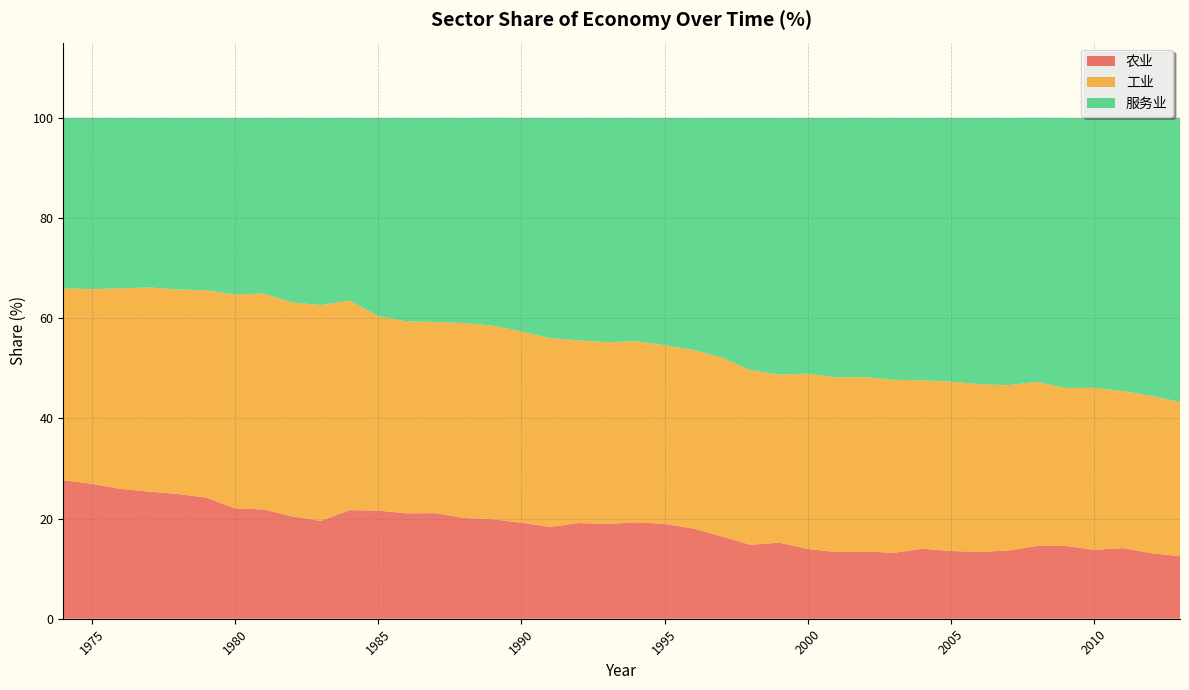

Reading left to right, what are all the values shown in this chart?

农业: 1974=27.6	1975=26.9	1976=25.9	1977=25.4	1978=24.9	1979=24.2	1980=22.0	1981=21.8	1982=20.4	1983=19.5	1984=21.7	1985=21.6	1986=21.0	1987=21.1	1988=20.1	1989=19.9	1990=19.2	1991=18.3	1992=19.1	1993=18.9	1994=19.3	1995=18.9	1996=18.0	1997=16.4	1998=14.8	1999=15.2	2000=13.9	2001=13.3	2002=13.4	2003=13.2	2004=14.0	2005=13.5	2006=13.4	2007=13.6	2008=14.5	2009=14.5	2010=13.8	2011=14.1	2012=13.1	2013=12.5
工业: 1974=38.3	1975=38.9	1976=40.0	1977=40.8	1978=40.8	1979=41.4	1980=42.7	1981=43.1	1982=42.7	1983=43.1	1984=41.8	1985=38.8	1986=38.3	1987=38.2	1988=38.9	1989=38.6	1990=38.2	1991=37.7	1992=36.5	1993=36.3	1994=36.2	1995=35.7	1996=35.7	1997=35.7	1998=34.9	1999=33.5	2000=35.0	2001=34.9	2002=34.8	2003=34.5	2004=33.6	2005=33.8	2006=33.5	2007=33.0	2008=32.8	2009=31.5	2010=32.3	2011=31.3	2012=31.4	2013=30.8
服务业: 1974=34.0	1975=34.2	1976=34.0	1977=33.9	1978=34.3	1979=34.4	1980=35.3	1981=35.1	1982=36.9	1983=37.4	1984=36.5	1985=39.6	1986=40.7	1987=40.8	1988=41.0	1989=41.5	1990=42.7	1991=44.0	1992=44.4	1993=44.8	1994=44.6	1995=45.4	1996=46.3	1997=47.9	1998=50.4	1999=51.2	2000=51.1	2001=51.8	2002=51.8	2003=52.3	2004=52.4	2005=52.7	2006=53.2	2007=53.4	2008=52.7	2009=53.9	2010=53.9	2011=54.6	2012=55.5	2013=56.8